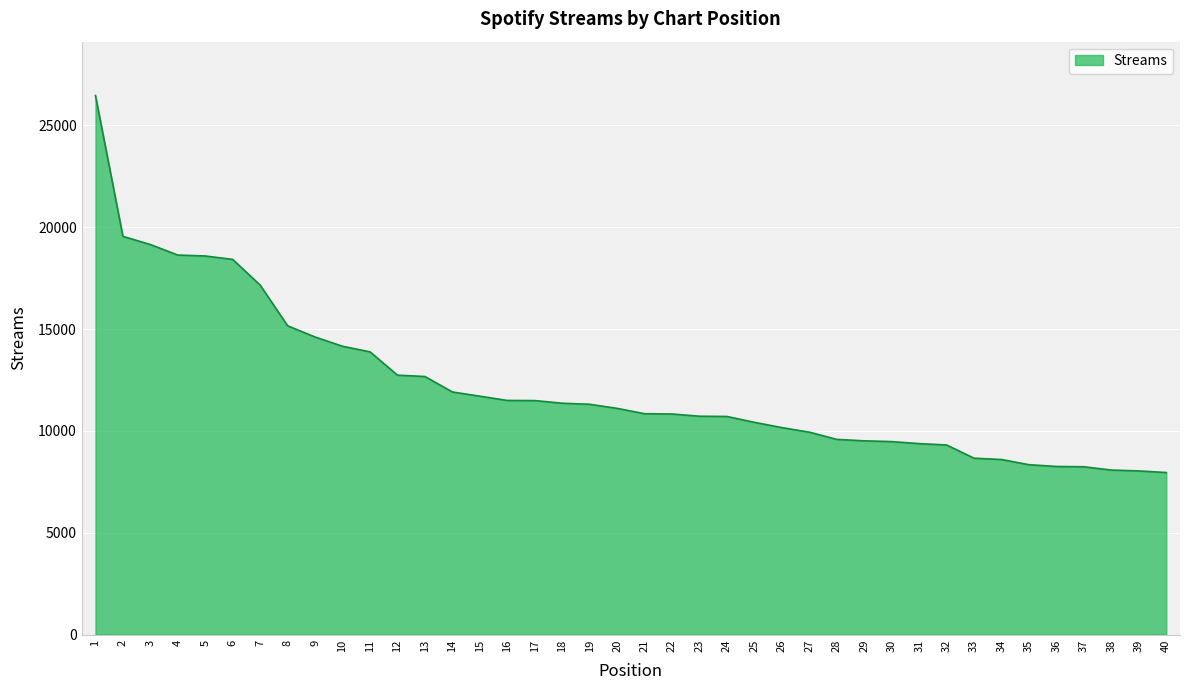

Read the value at 34, to the nearest 100.

8600